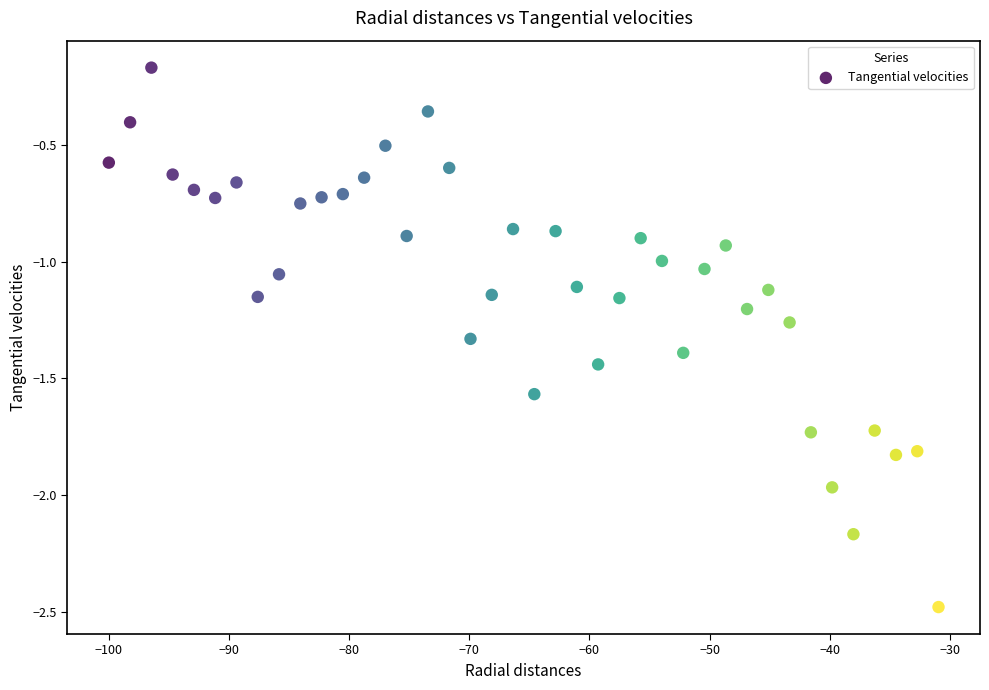

What is the range of X values (max minus min)?

69.0